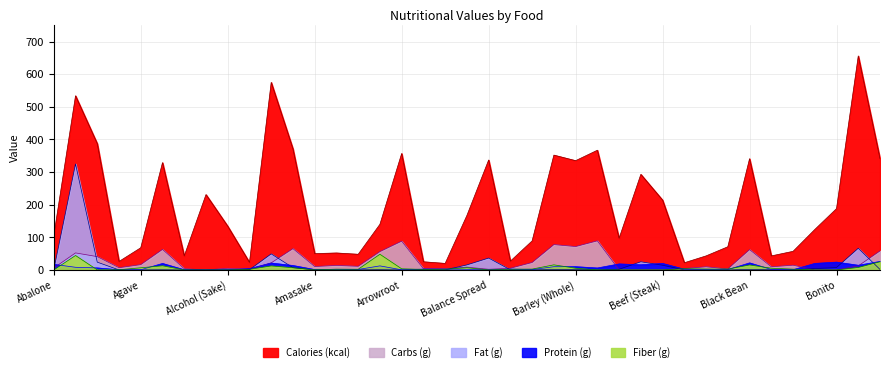

Read the Fiber (g) value at Amasake.

0.3